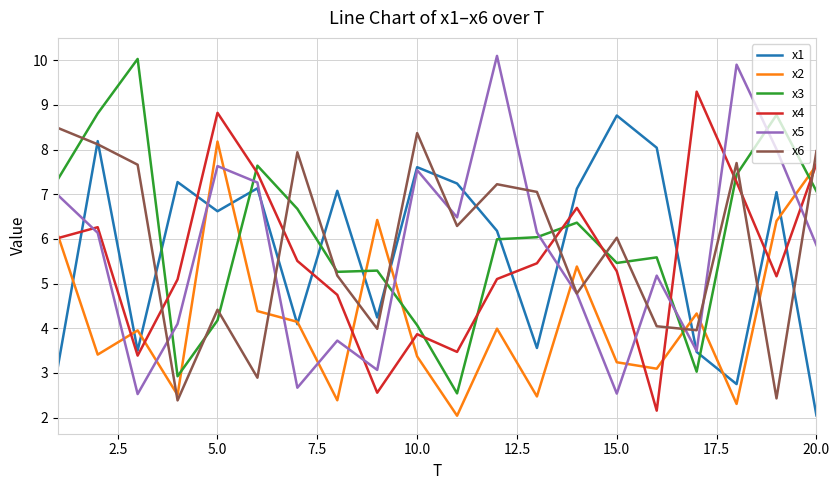

True or false: x3 and x6 cross at least once.

True